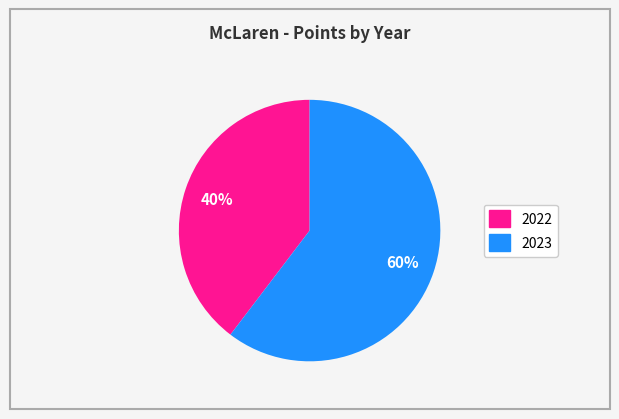

Which category accounts for the majority?

2023